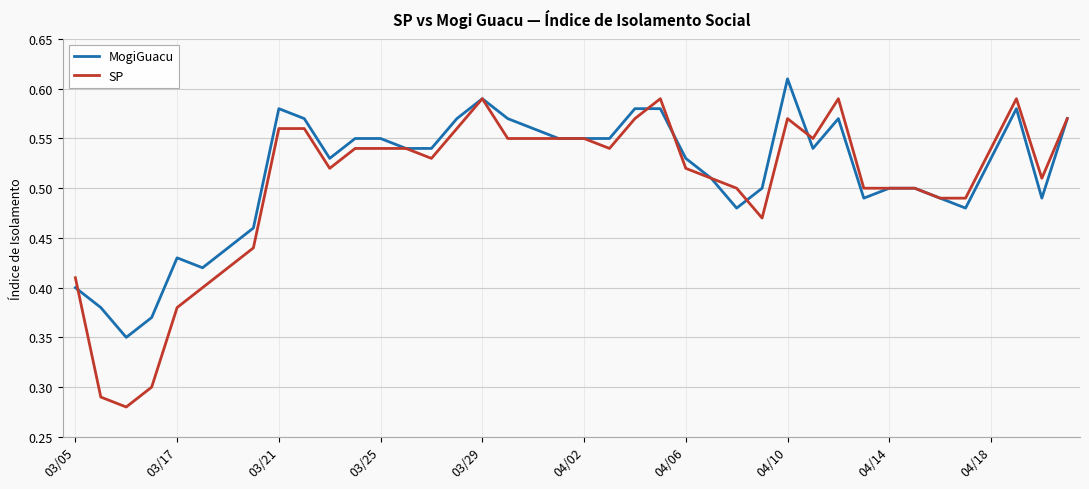

Which series has the largest range (max minus min)?

SP